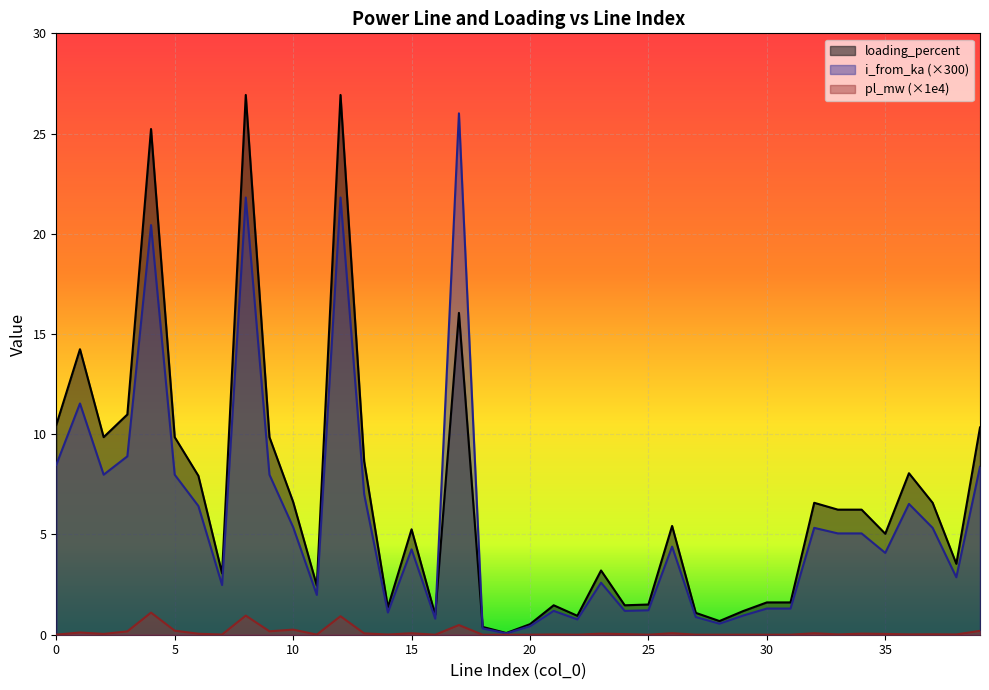

Which category has the highest value across all series?

8